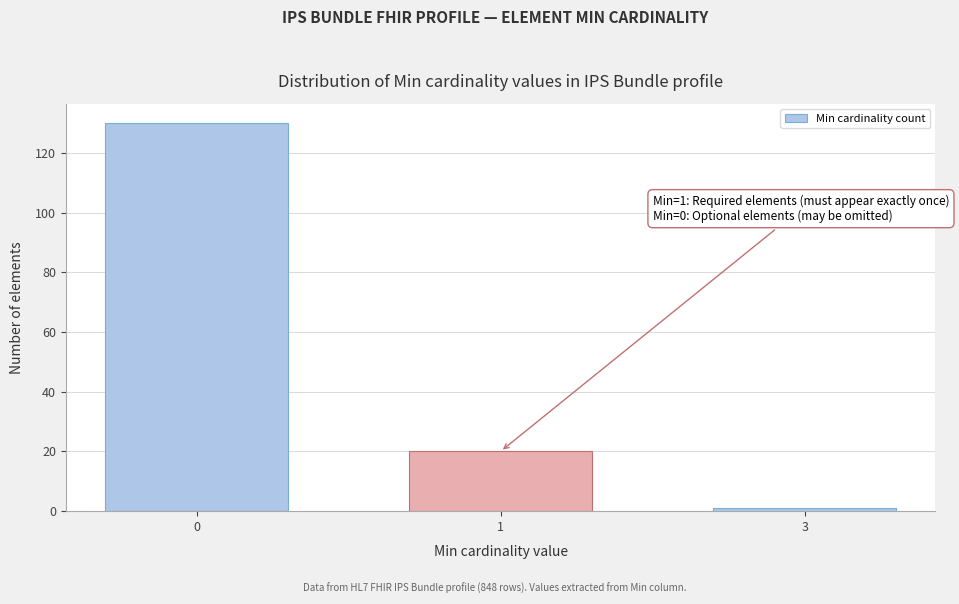

Reading left to right, list all the values displayed in this chart.

0=130	1=20	3=1